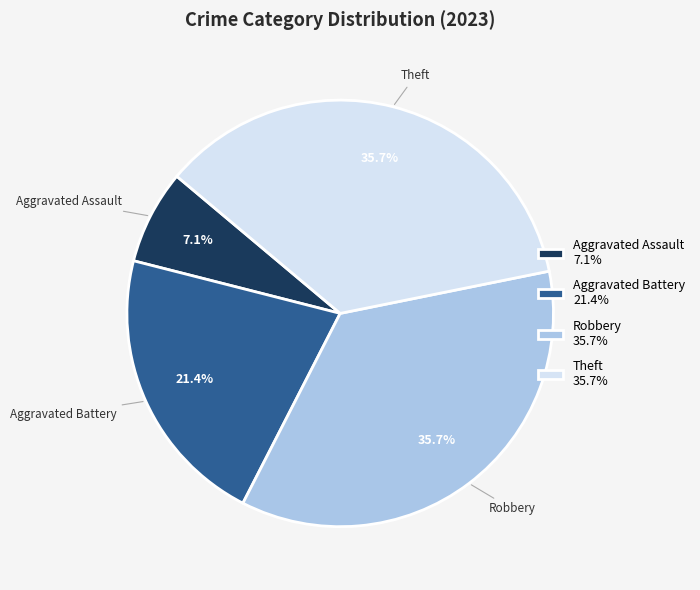

Which slice is the smallest?

Aggravated Assault 7.1%